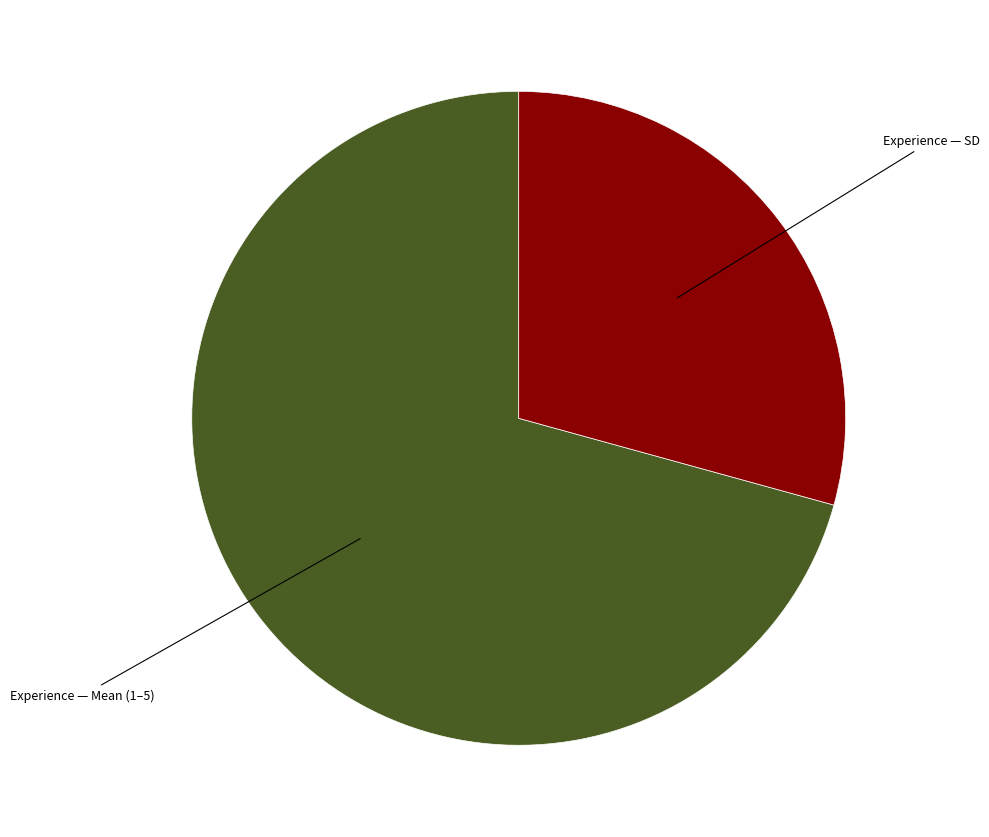

Combined, do Experience — Mean (1–5) and Experience — SD account for over 50%?

Yes